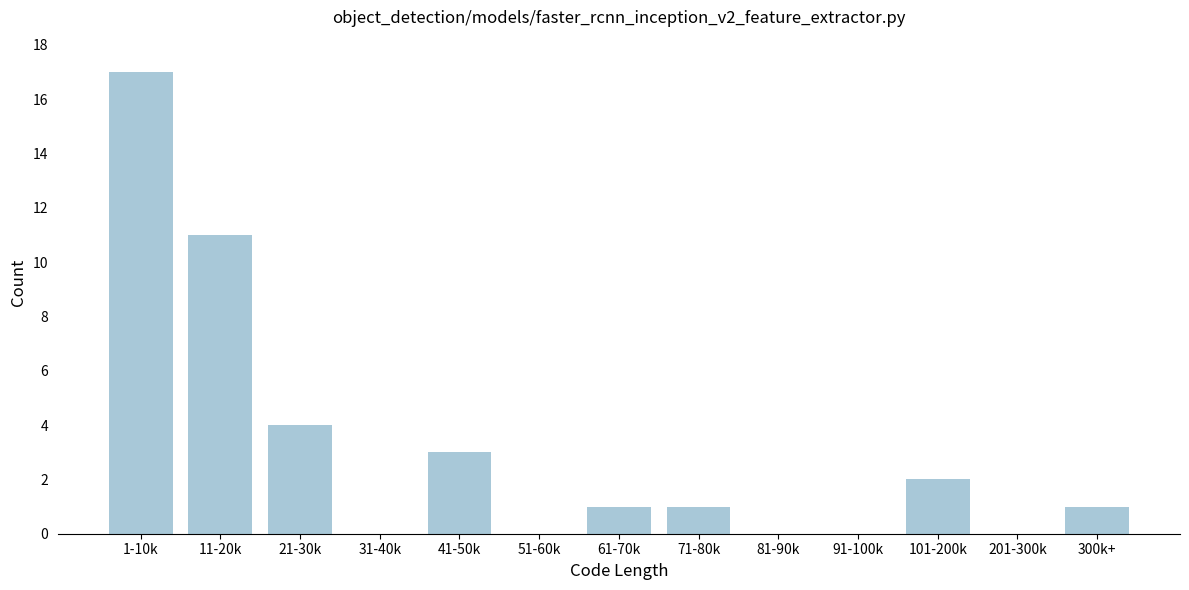

Reading left to right, extract all data points from this chart.

1-10k=17	11-20k=11	21-30k=4	31-40k=0	41-50k=3	51-60k=0	61-70k=1	71-80k=1	81-90k=0	91-100k=0	101-200k=2	201-300k=0	300k+=1